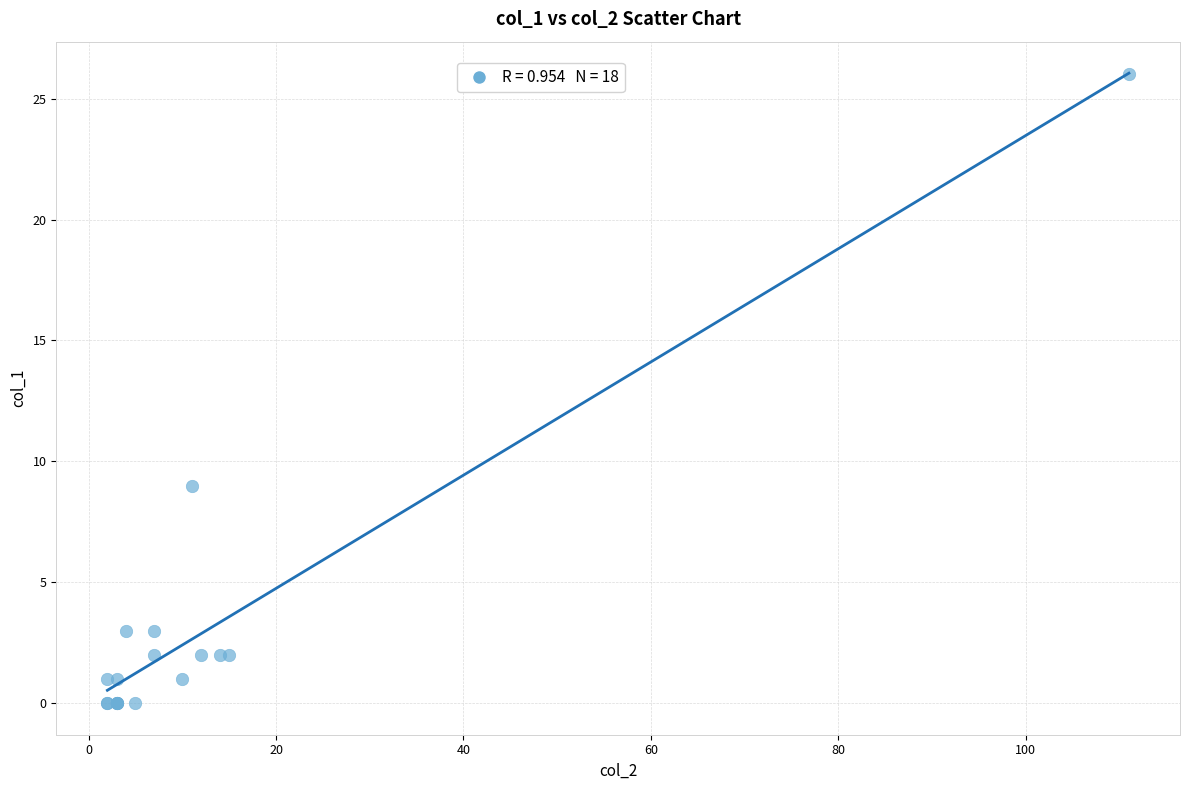

What Y value in the scatter plot is closest to 13?

9